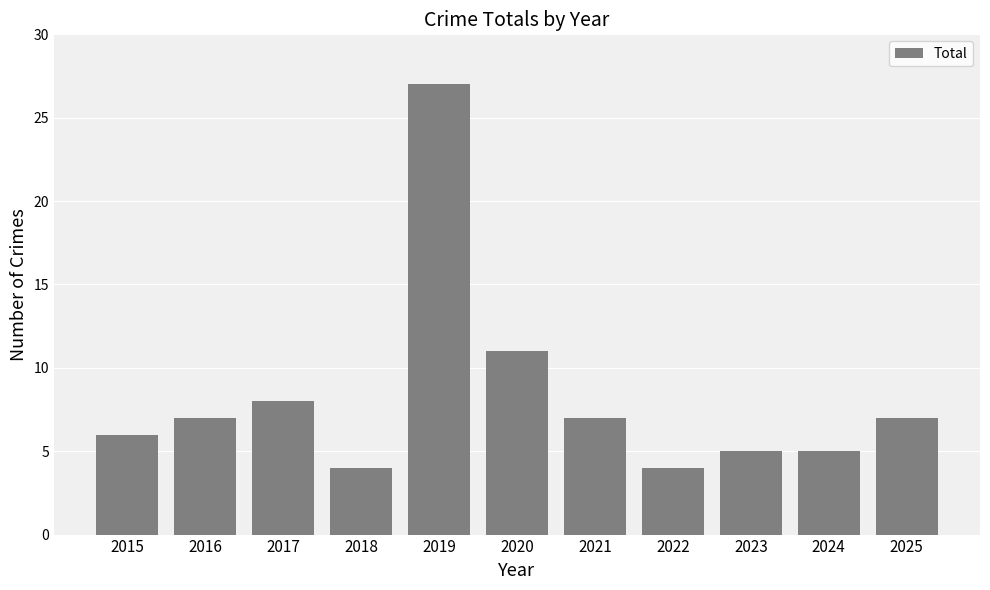

How many bars are there in total?

11